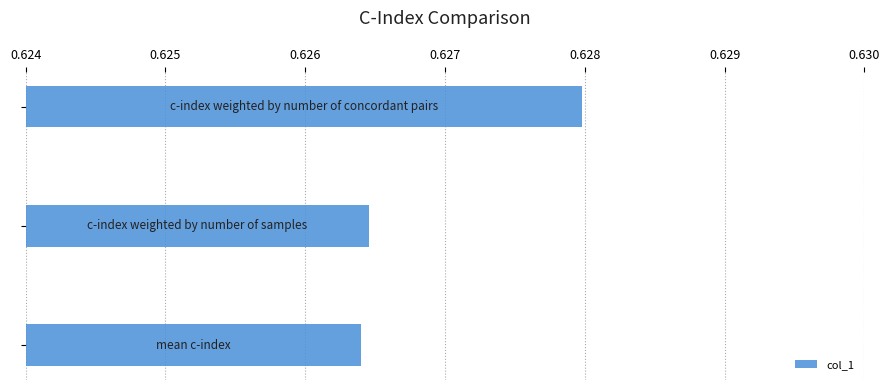

What is the sum of all values?

1.9